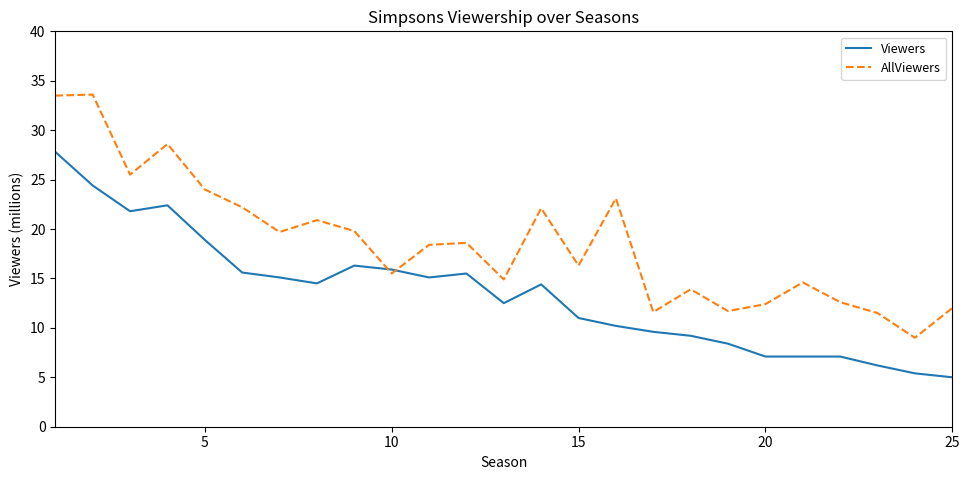

Which series ends up on top after the final intersection of Viewers and AllViewers?

AllViewers